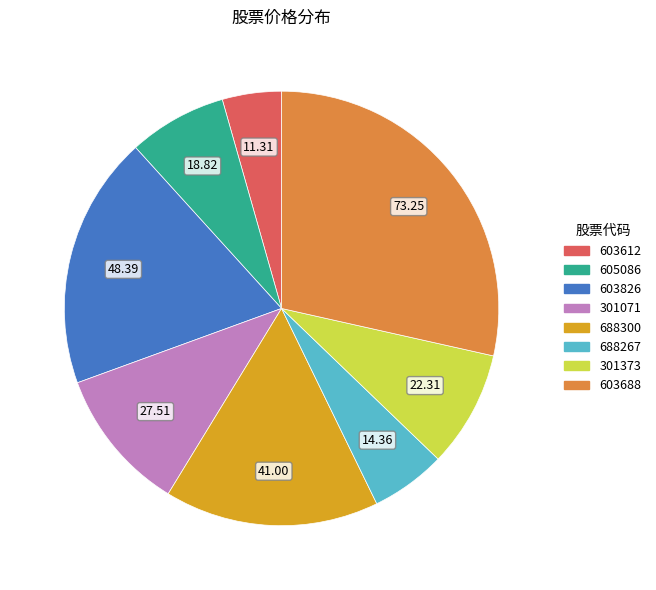

What is the ratio of the value at 688267 to the value at 301071?

0.5